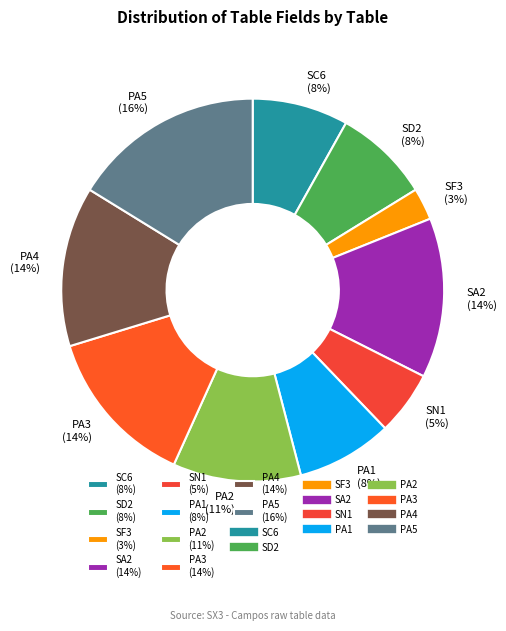

Is PA4 the majority of the pie?

No